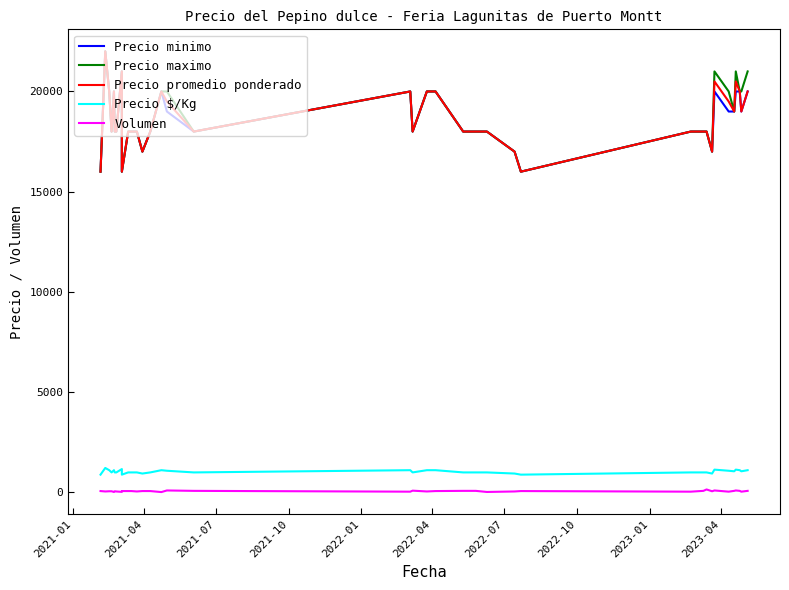

True or false: Precio minimo and Precio promedio ponderado intersect in this chart.

False